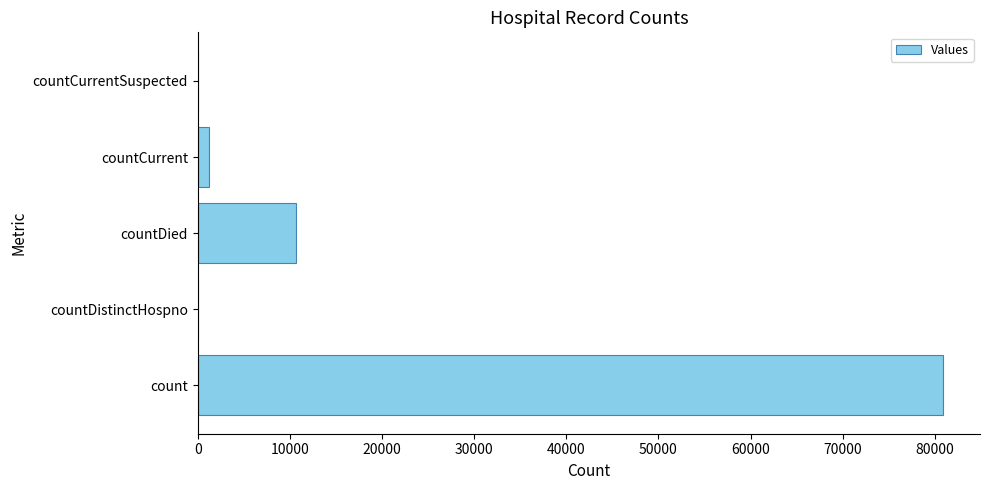

True or false: the data shows -30834 at countDistinctHospno.

False